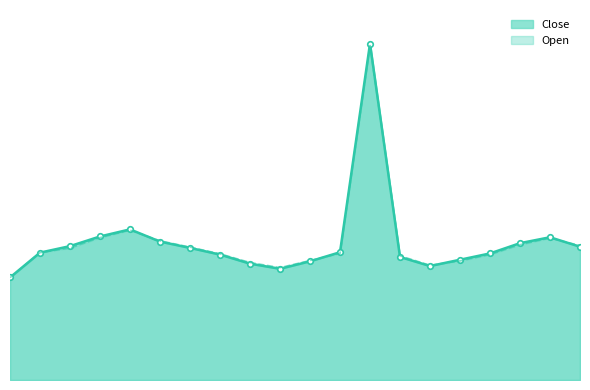

What is the total value across all series at 11?

64.5